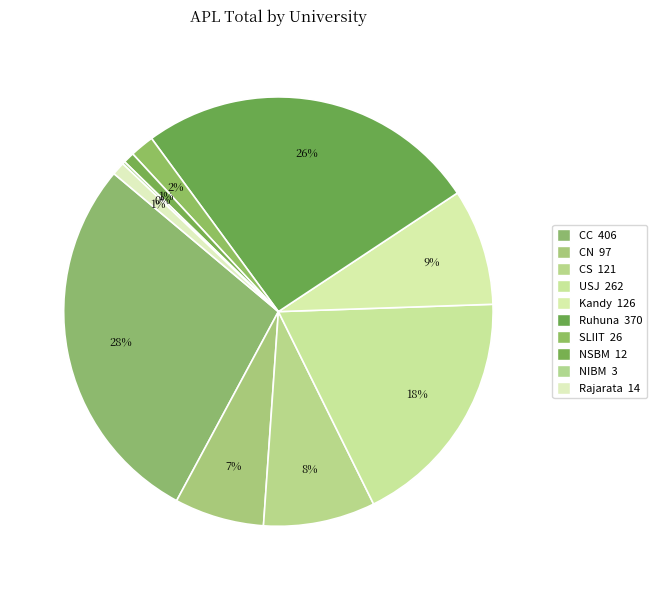

Which slice is the smallest?

NIBM